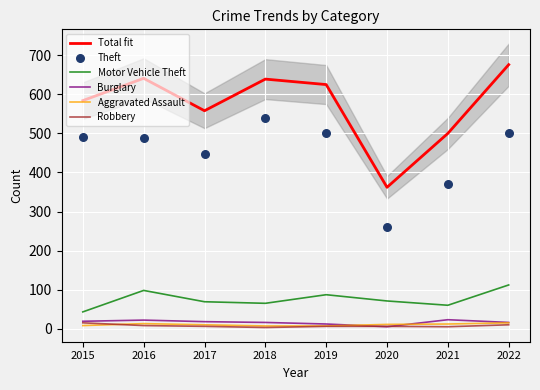

At how many categories does at least one series exceed 172?

8